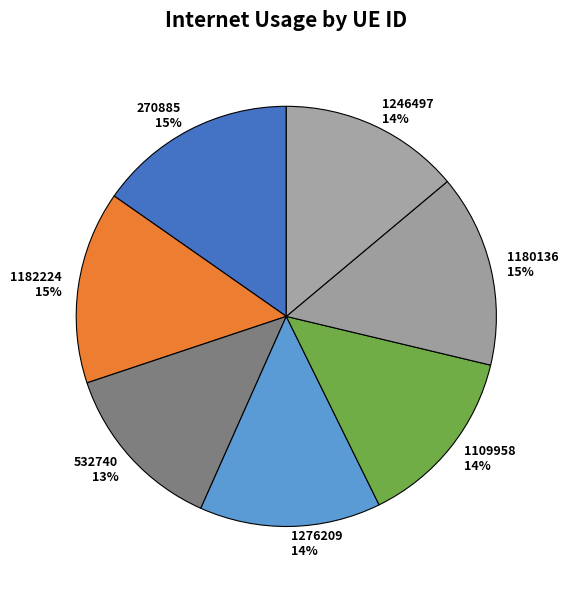

Combined, do 1180136 and 1276209 account for over 50%?

No